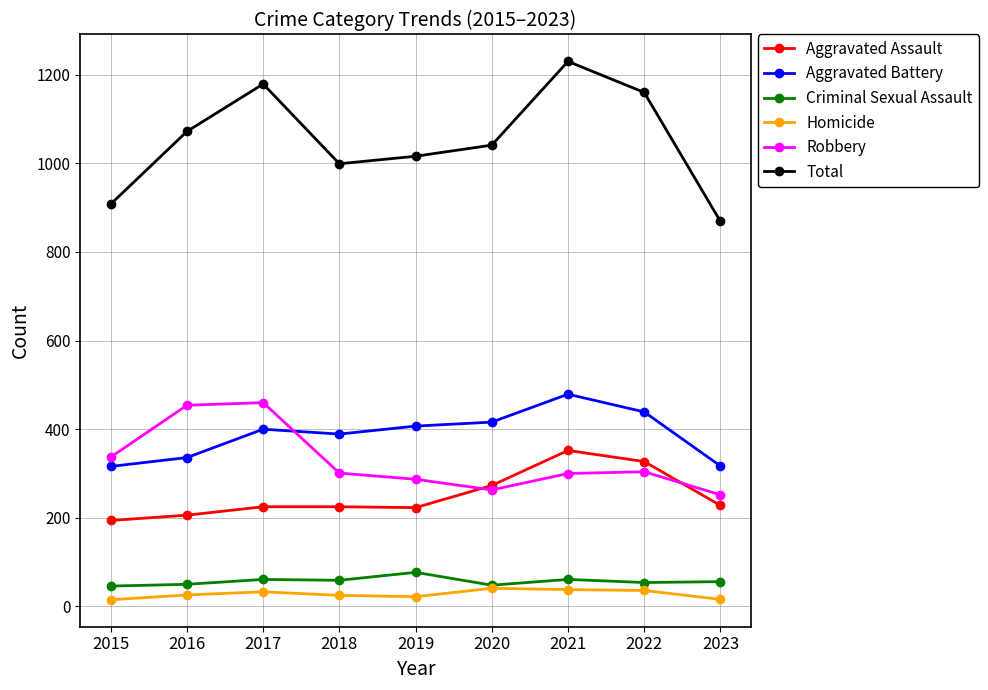

True or false: Homicide has a value of 26 at 2016.

True